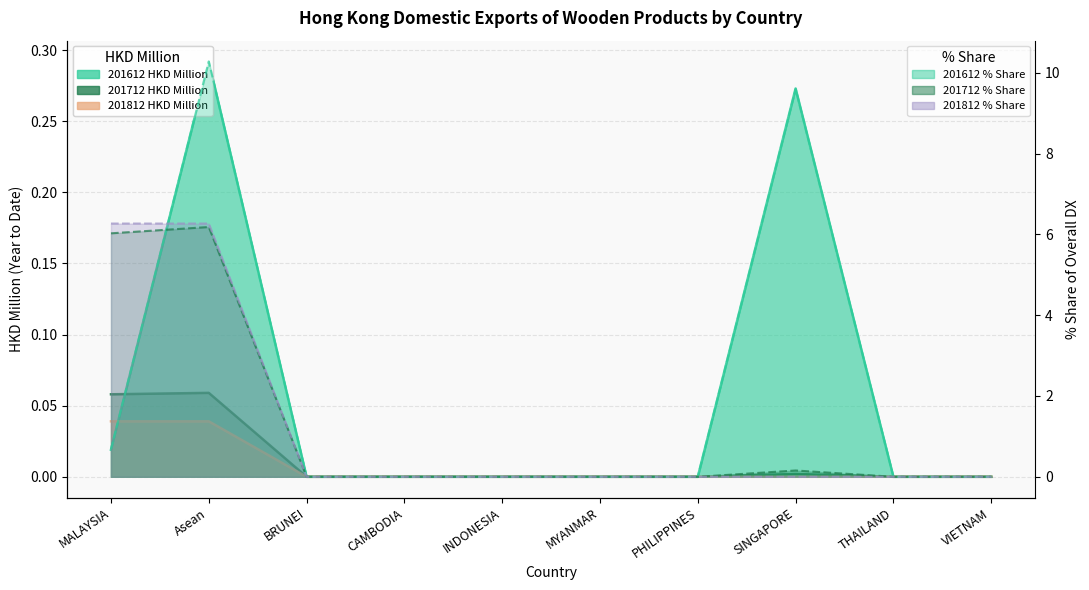

Is the value of 201712 % Share at BRUNEI greater than the value of 201712 HKD Million at CAMBODIA?

No